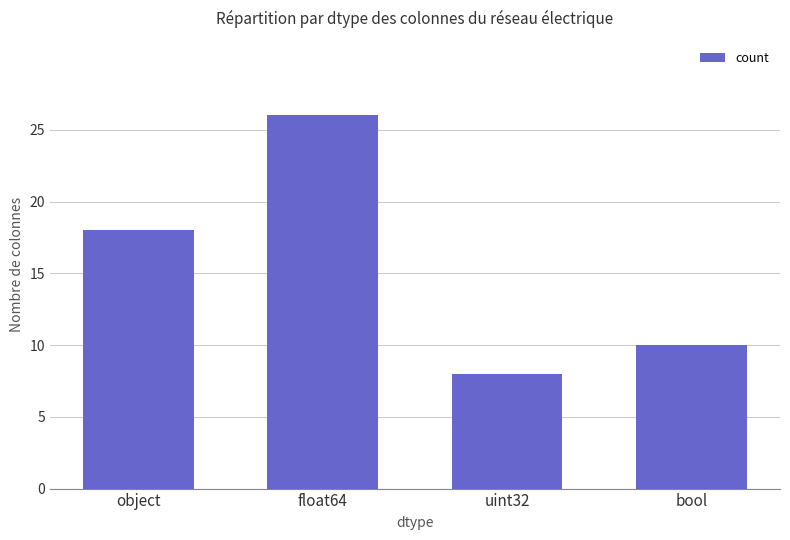

Which category has the lowest value across all series?

uint32